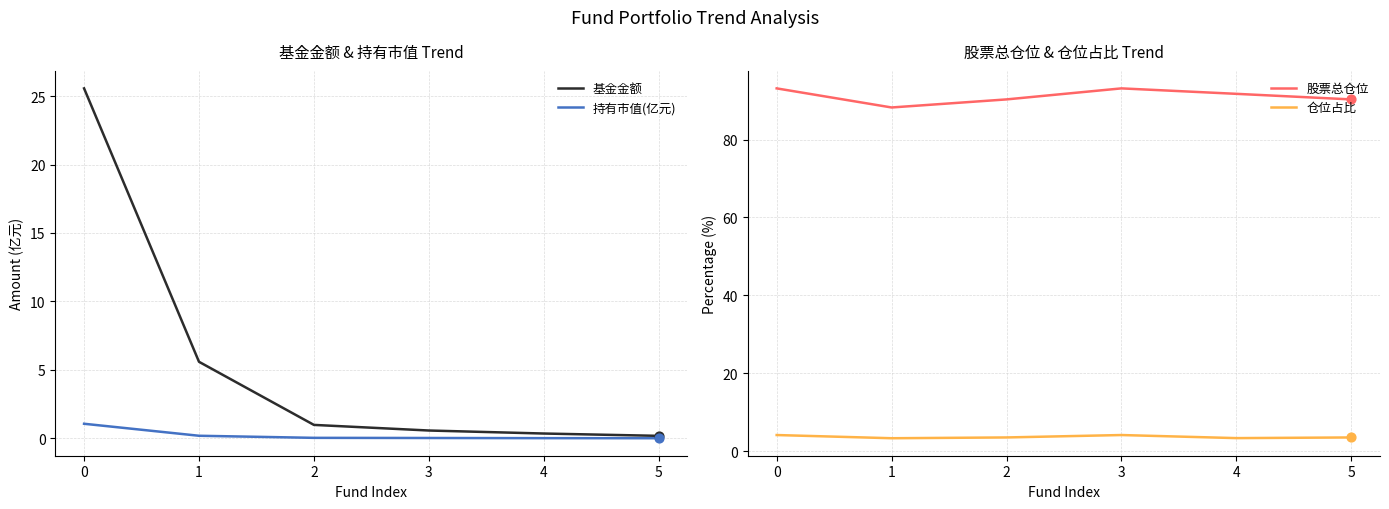

What is the total value across all series at 2?

94.9